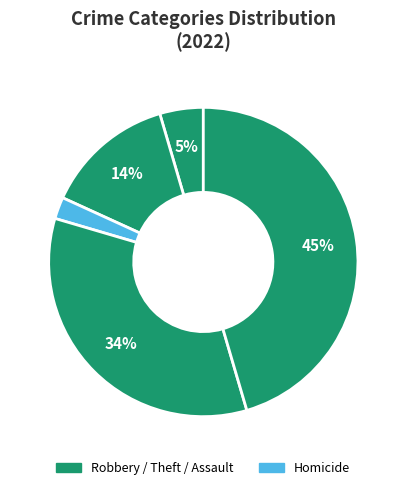

How many segments does this pie chart have?

5